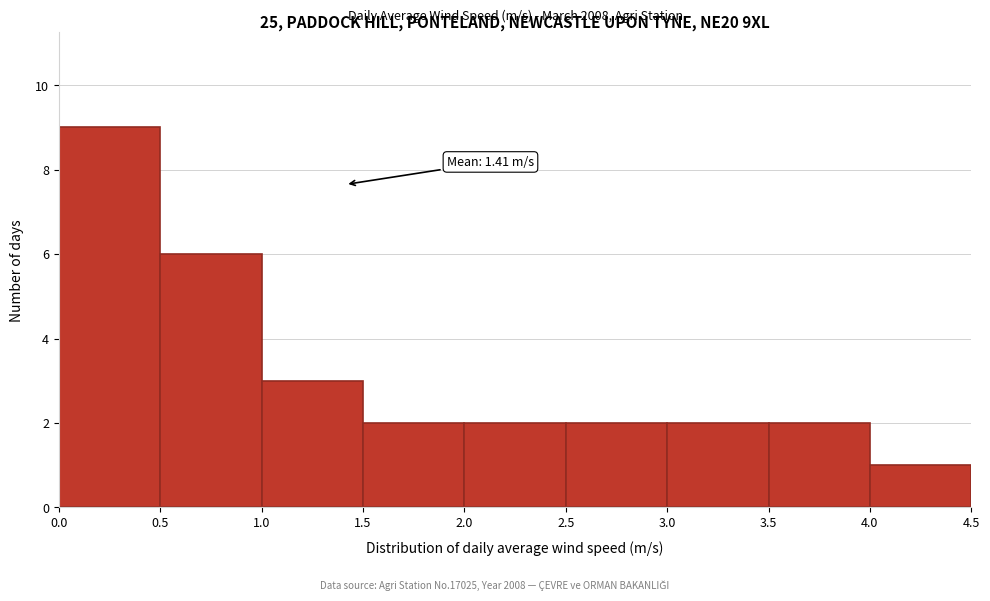

Which range on the x-axis has the tallest bar?

0.0 to 0.5